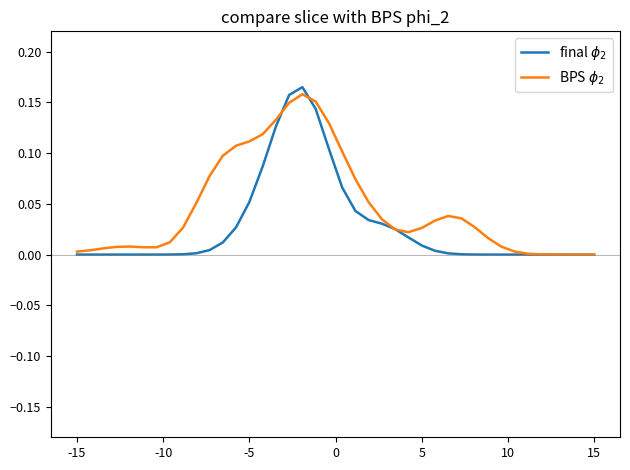

What is the difference between the second highest and second lowest values in the final $\phi_2$ series?

0.2